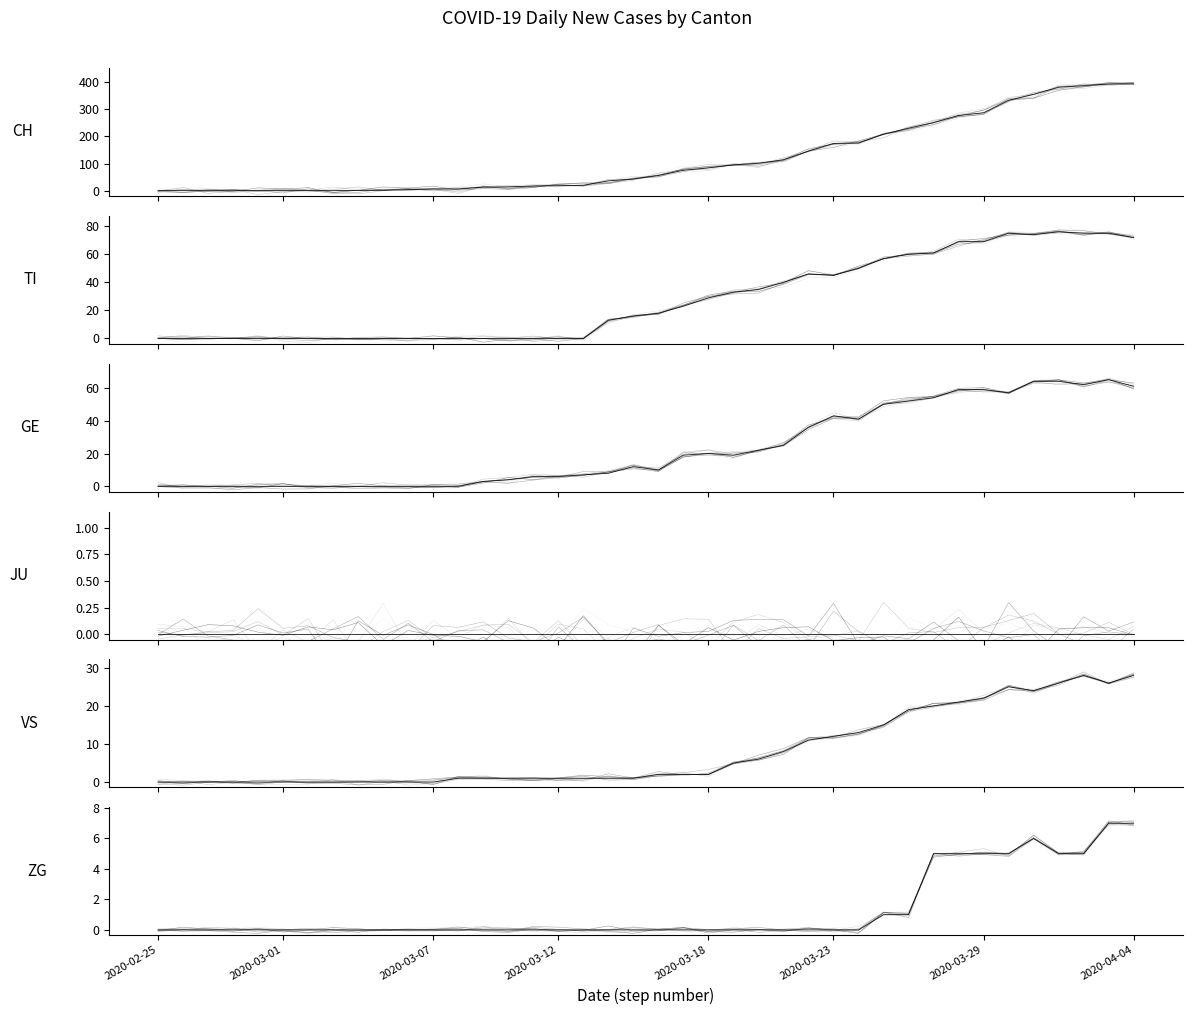

How many data points in CH are less than 56?

20